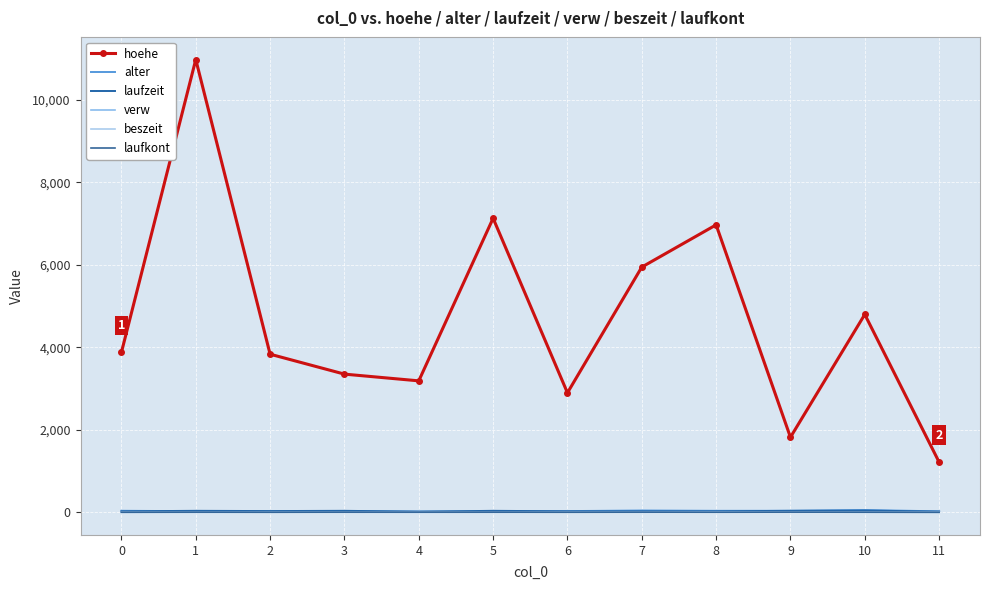

Where is the first local minimum for beszeit?

1